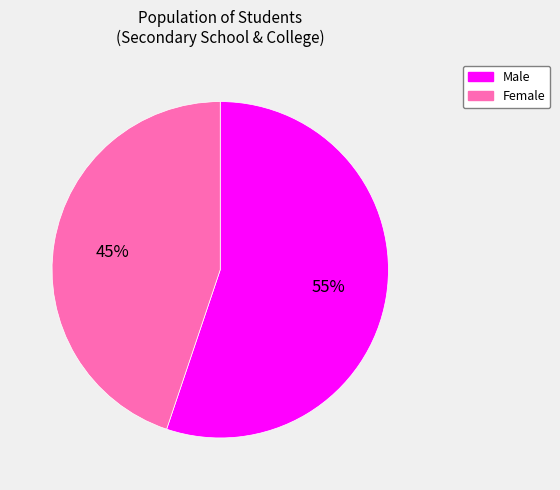

Which slice represents more than half of the pie?

Male